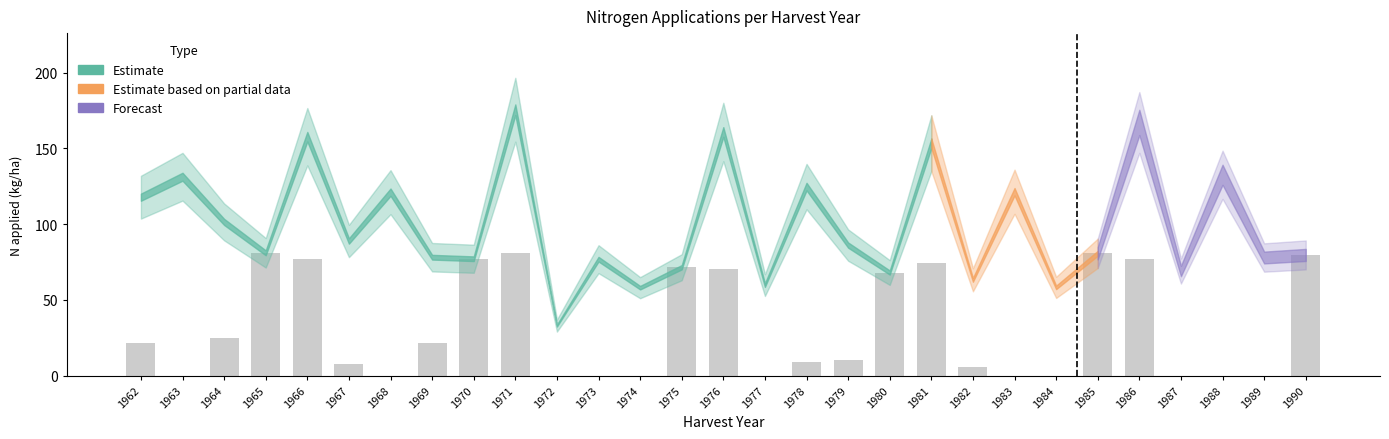

The chart shows a value of 0.0 at 1977. True or false?

True